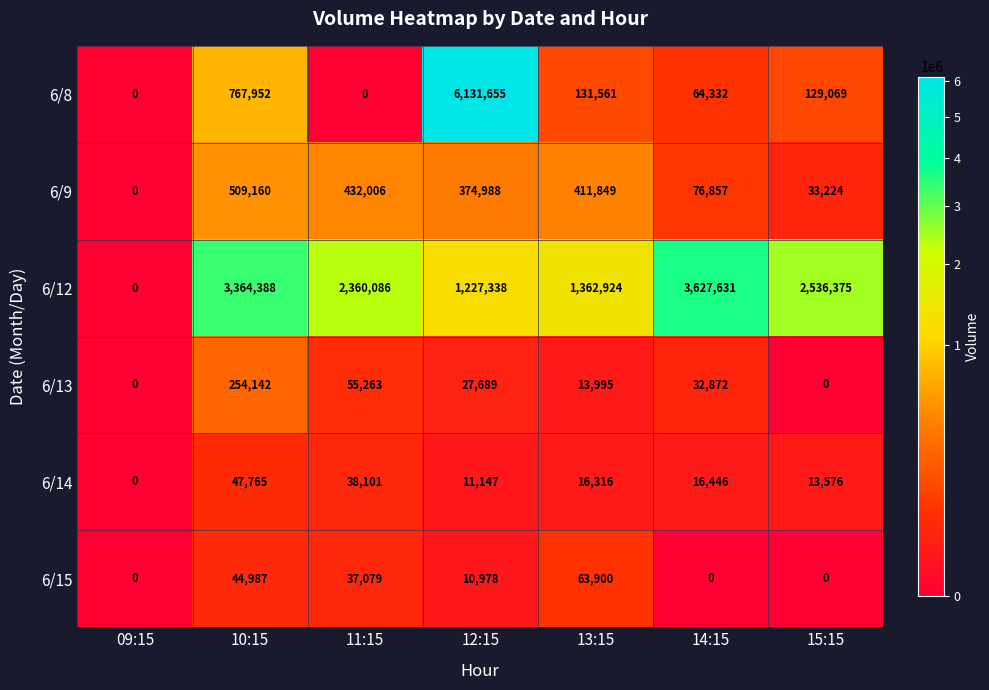

Which series has the widest spread of values?

6/8